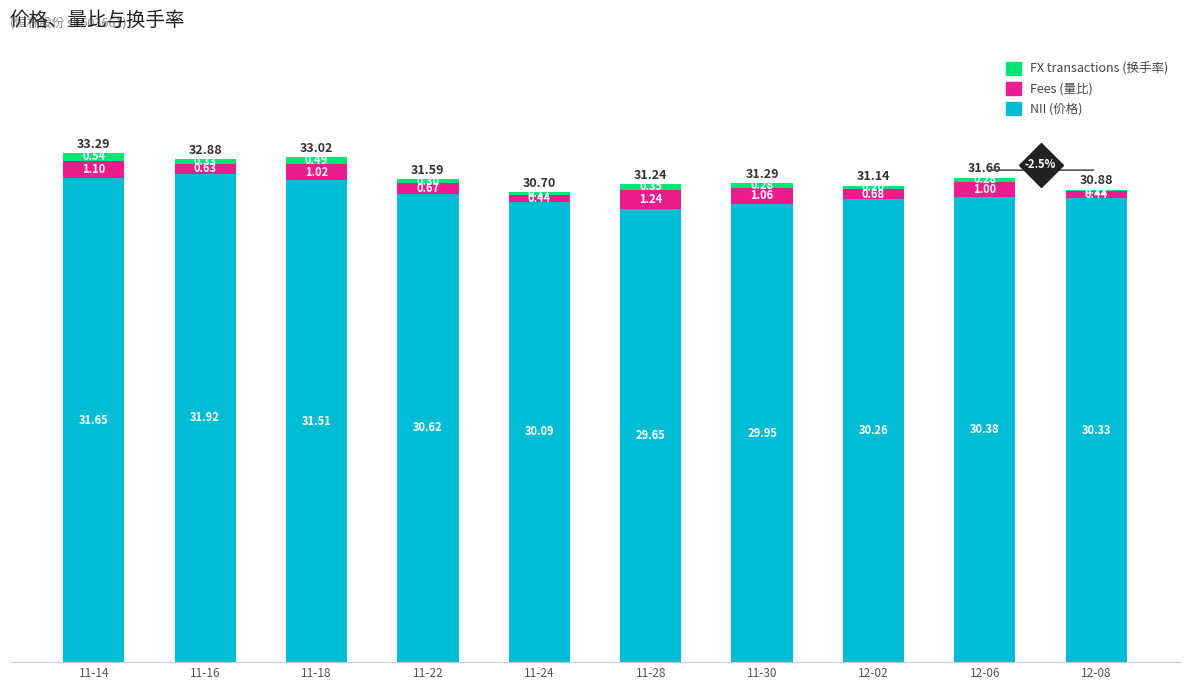

Does the chart contain stacked bars?

Yes